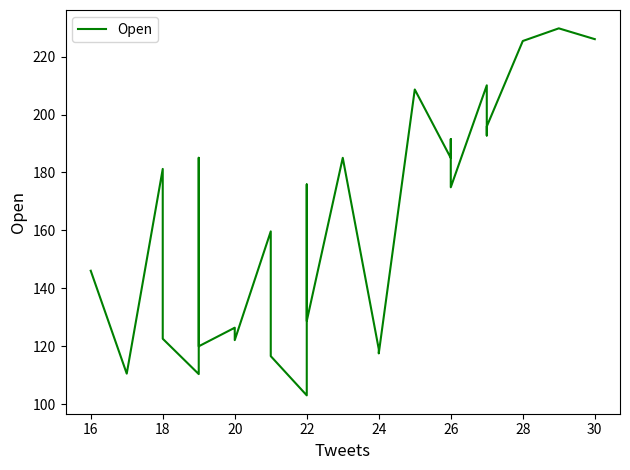

Reading left to right, transcribe all the data shown in this chart.

146.1	110.5	181.2	122.6	110.3	185.1	120.0	126.4	125.7	122.1	159.6	127.3	116.5	103.0	175.8	173.6	136.0	128.7	185.1	119.0	117.5	208.7	185.0	191.5	174.9	210.1	192.8	195.9	225.4	229.8	226.0